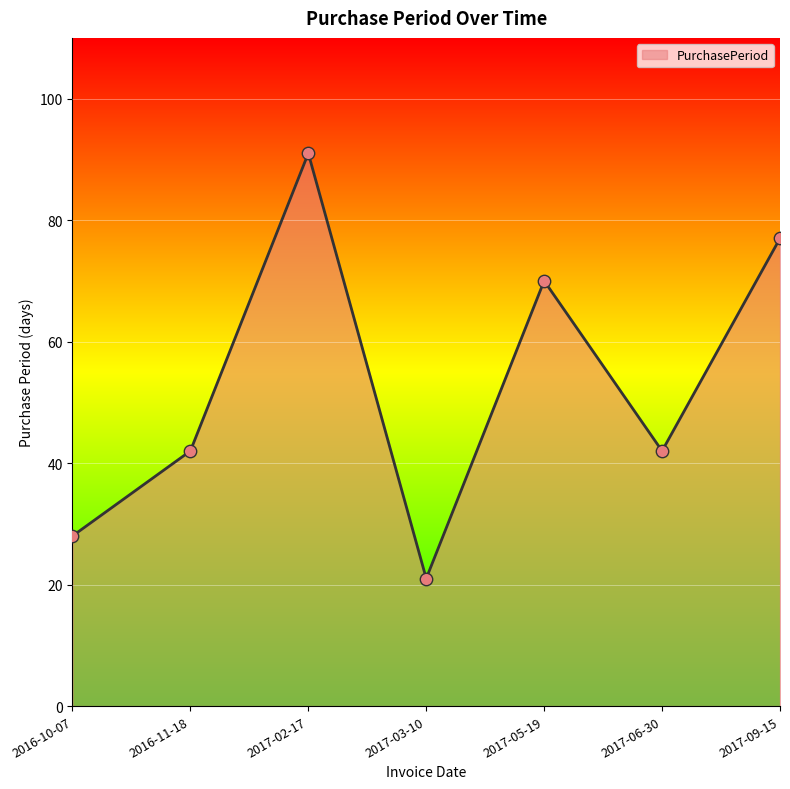

Approximately how many times larger is the value at 2016-11-18 compared to 2017-05-19?

0.6